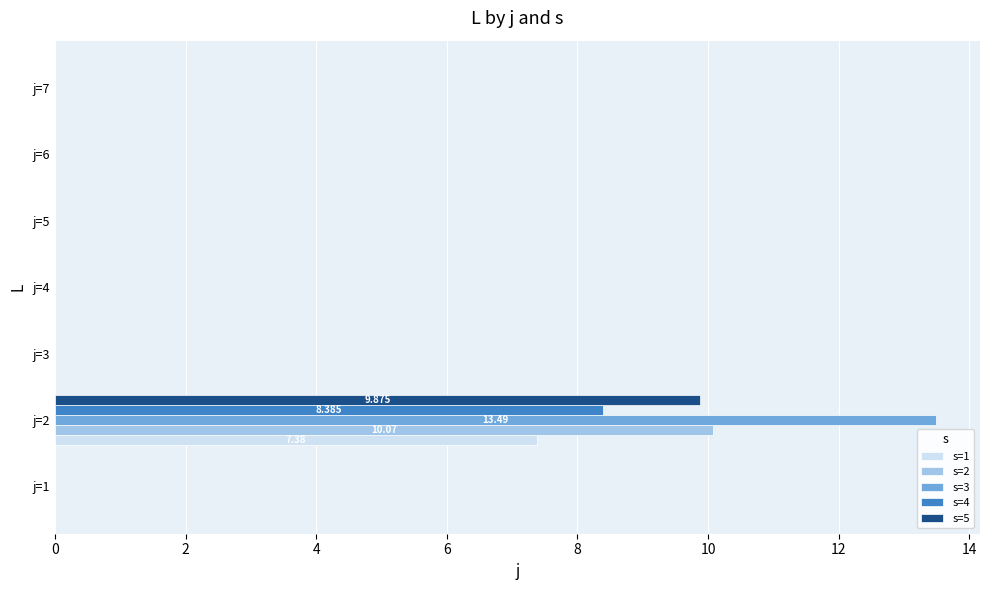

How many data points does each series have?

7